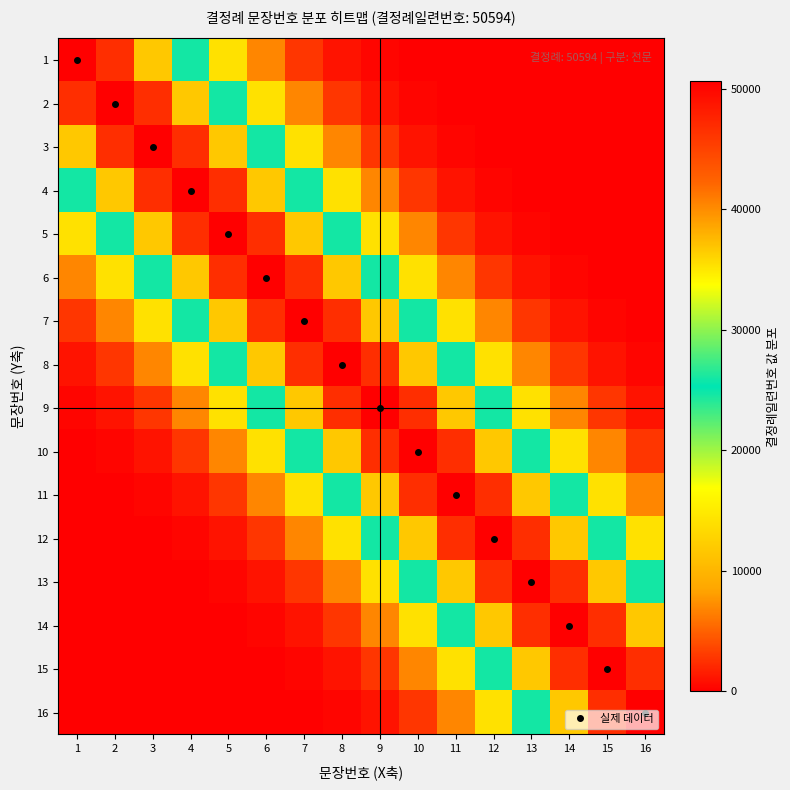

Between 10 and 7, which is larger?

7